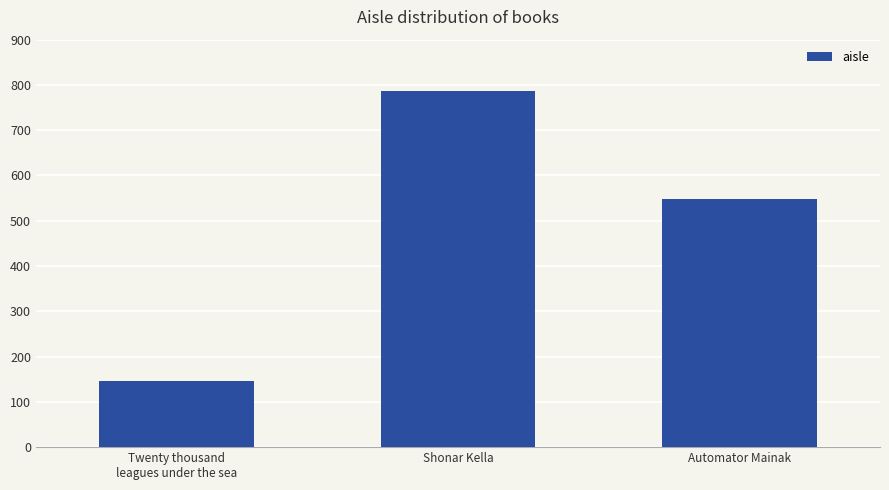

List the labels in order of value, largest first.

Shonar Kella, Automator Mainak, Twenty thousand
leagues under the sea